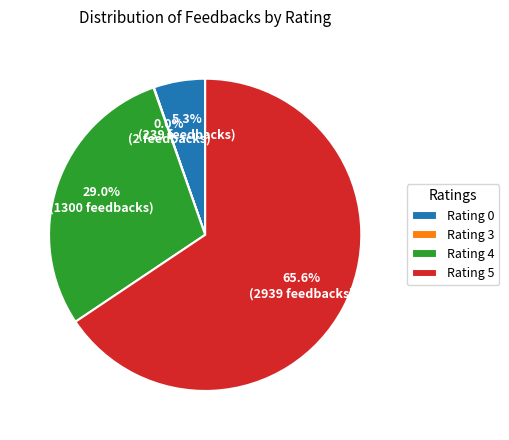

Does Rating 4 represent more than half of the total?

No